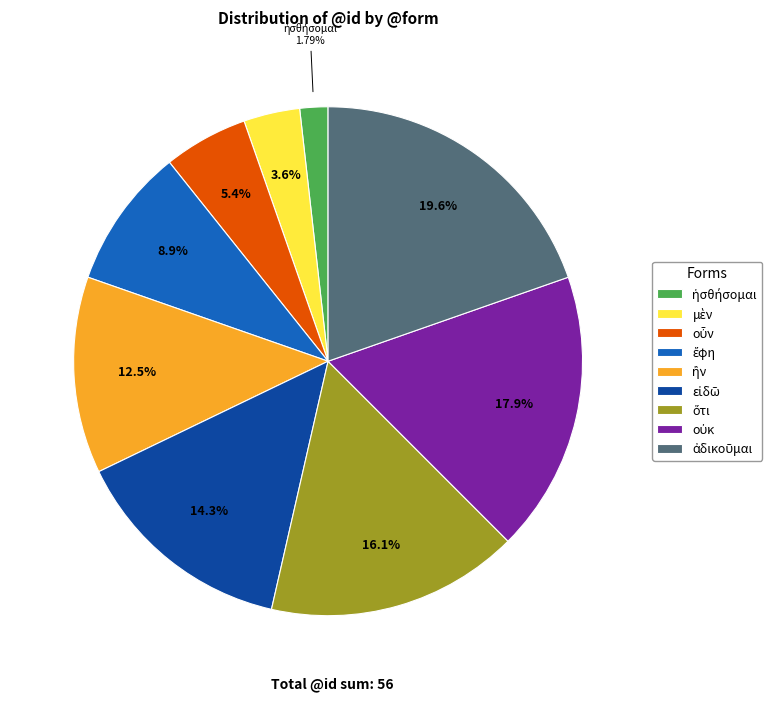

Is there a majority slice in this chart?

No